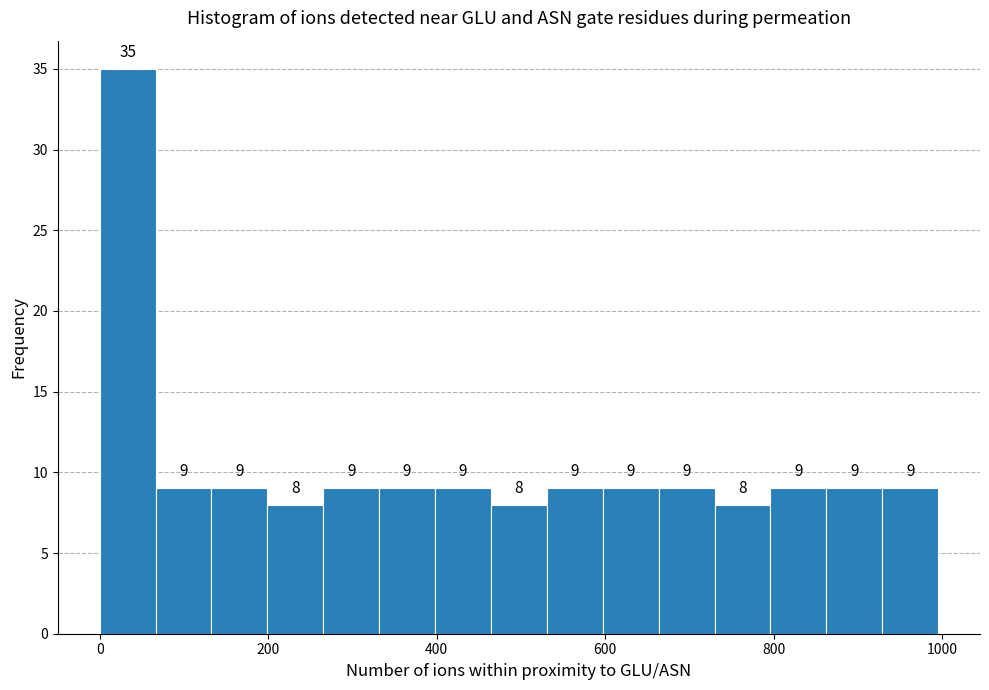

Read against the x-axis, roughly where is the centre of the tallest bar?

40